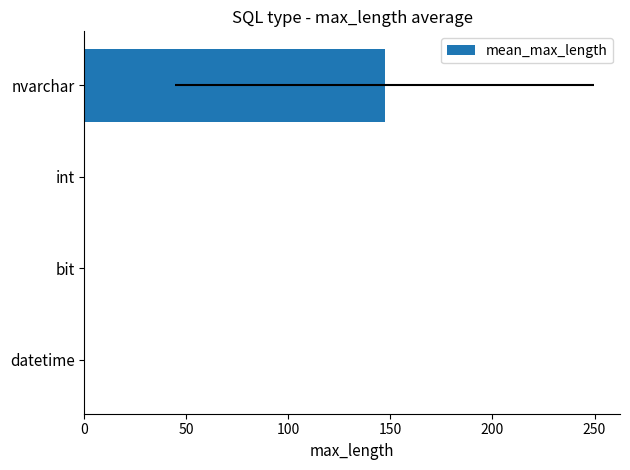

Is it true that the value at nvarchar is 236.8?

False